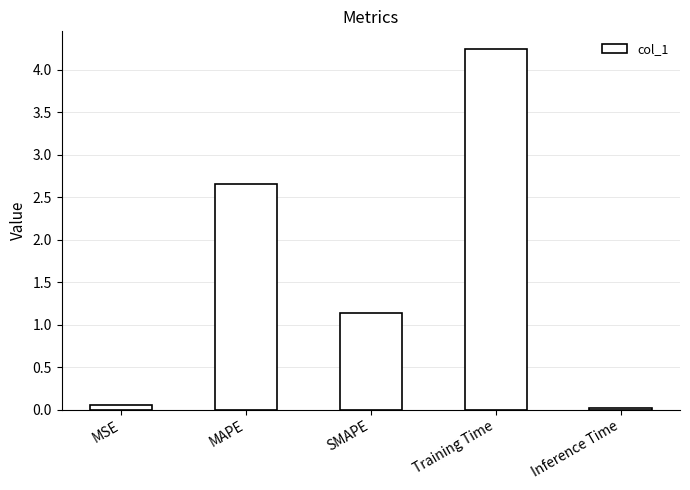

How many data points does each series have?

5